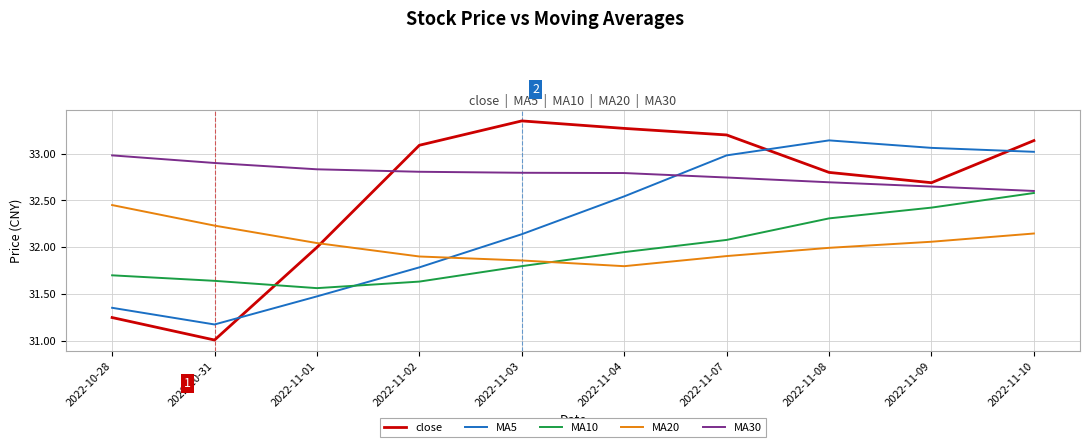

Which category has the highest value across all series?

2022-11-03